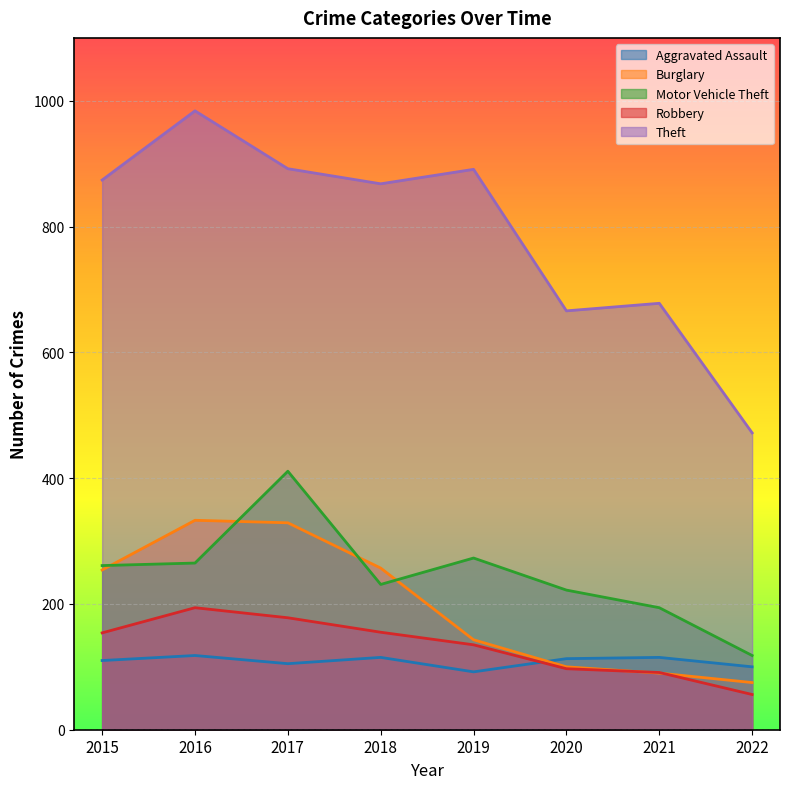

Reading right to left, extract all data points from this chart.

Aggravated Assault: 2022=100	2021=115	2020=113	2019=92	2018=115	2017=105	2016=118	2015=110
Burglary: 2022=75	2021=90	2020=100	2019=143	2018=257	2017=329	2016=333	2015=254
Motor Vehicle Theft: 2022=118	2021=194	2020=222	2019=273	2018=231	2017=411	2016=265	2015=261
Robbery: 2022=56	2021=91	2020=97	2019=135	2018=155	2017=178	2016=194	2015=154
Theft: 2022=472	2021=678	2020=666	2019=891	2018=868	2017=892	2016=984	2015=874